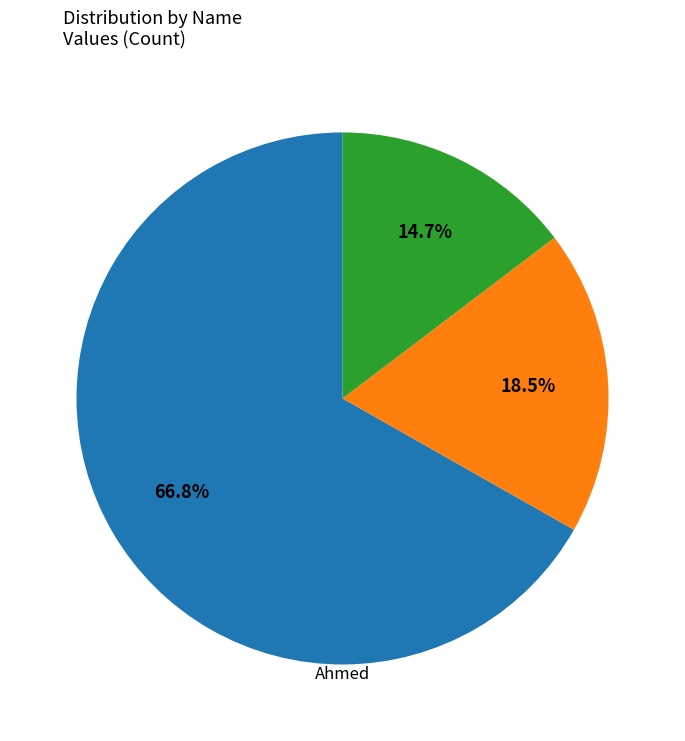

To the nearest percent, what is the average slice percentage?

33%